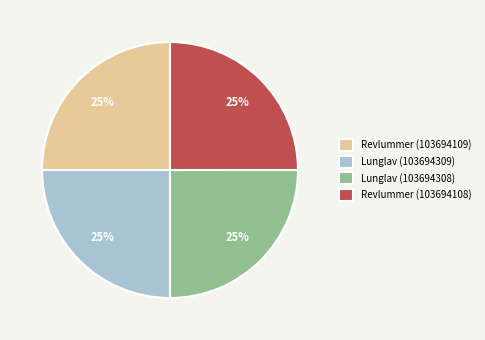

Approximately how many times larger is the value at Revlummer (103694108) compared to Lunglav (103694308)?

1.0